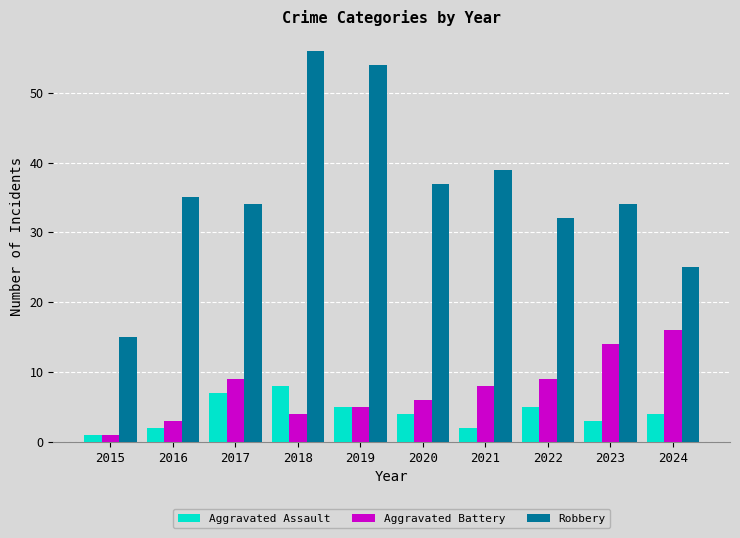

What is the spread (max minus min) of values at 2017?

27